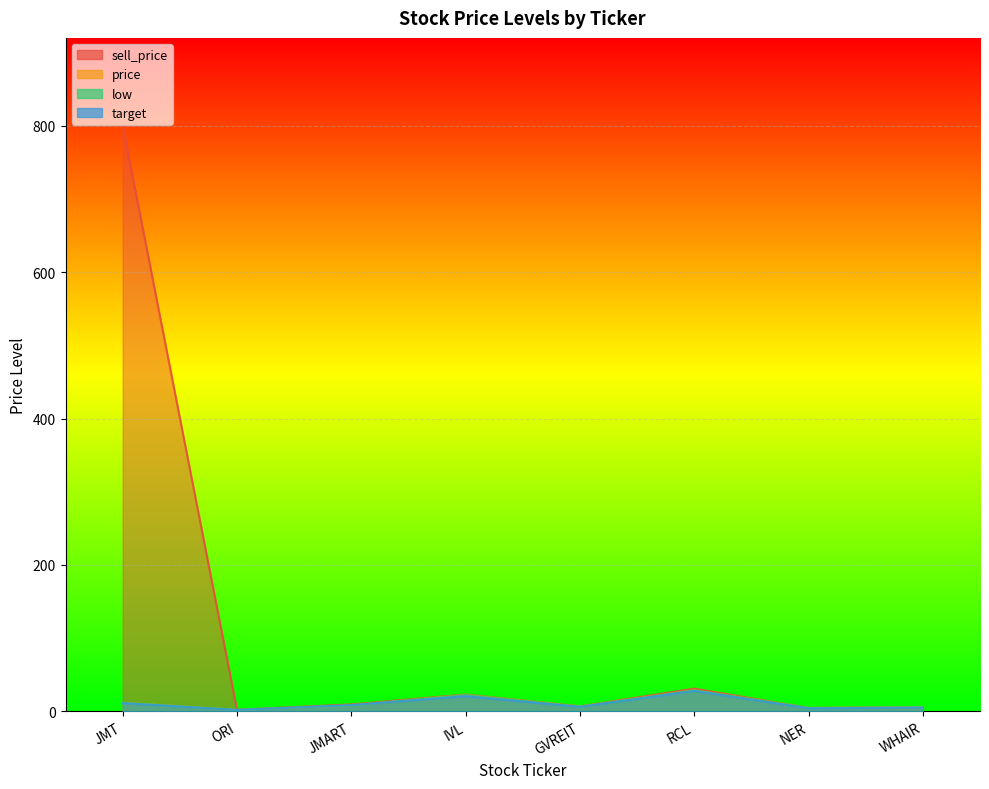

The value of price at JMART is 8.2. True or false?

True